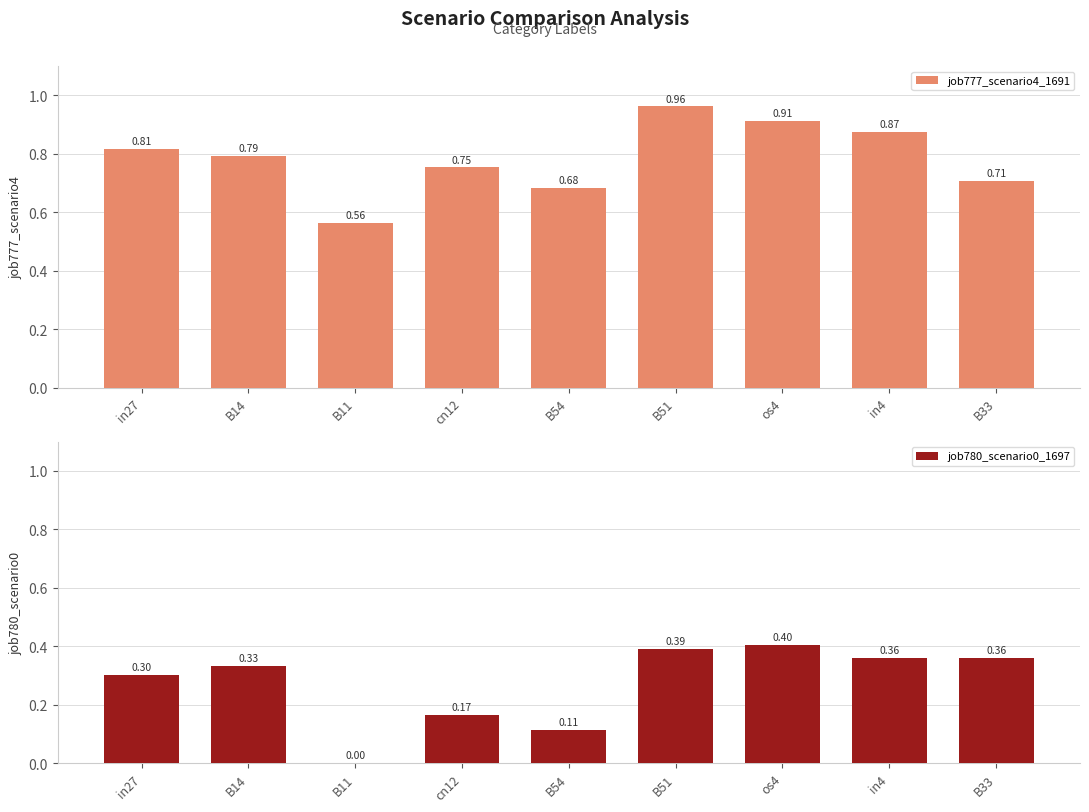

At B33, list the series in order from smallest to largest.

job780_scenario0_1697, job777_scenario4_1691